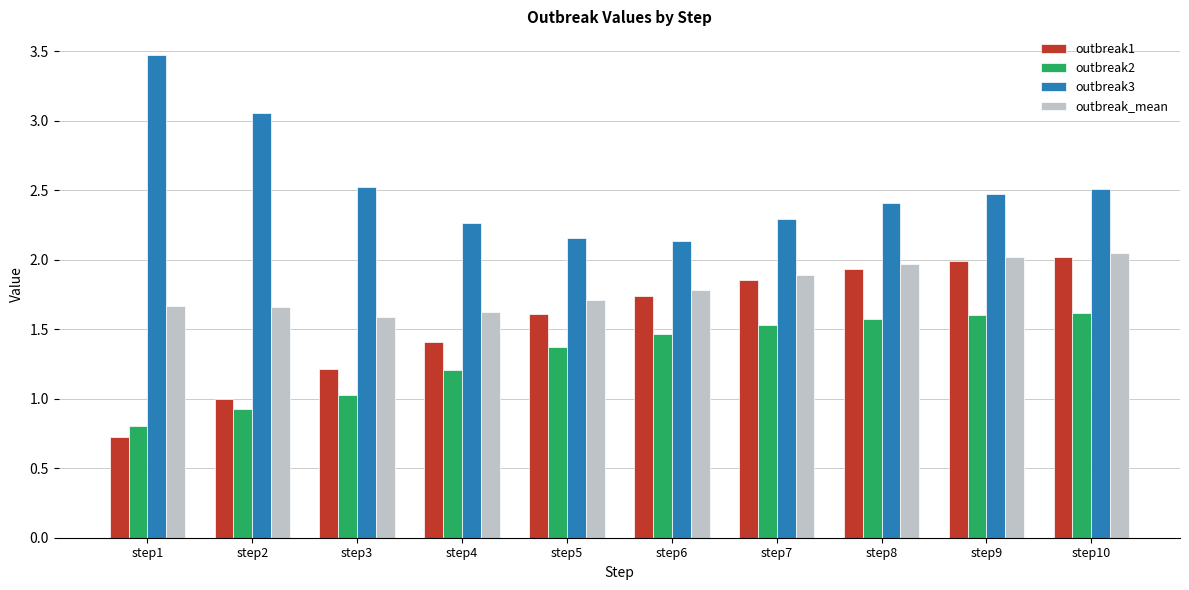

What is the difference between the maximum and minimum values in the outbreak2 series?

0.8